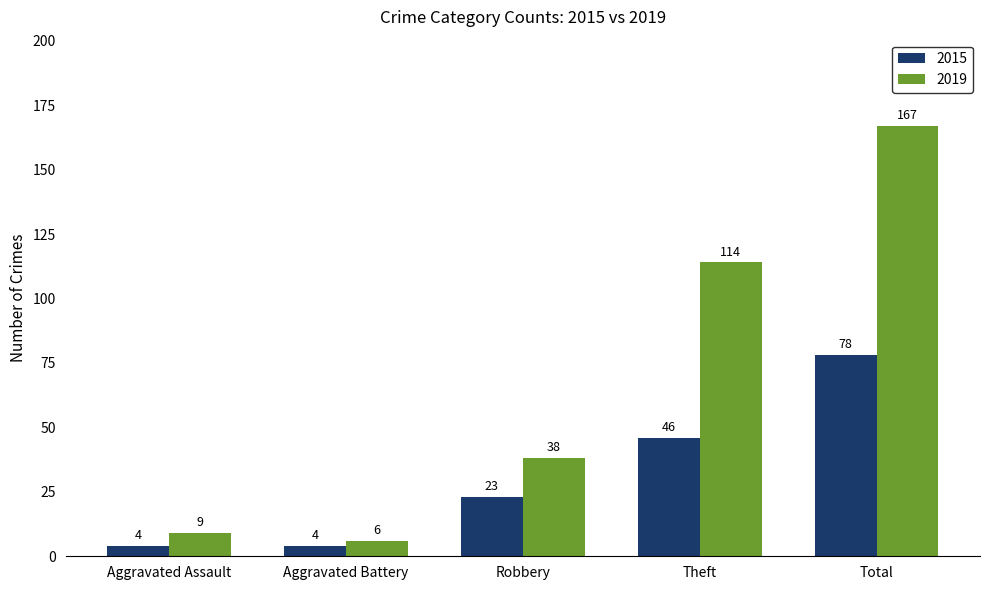

Count the number of data series in this chart.

2